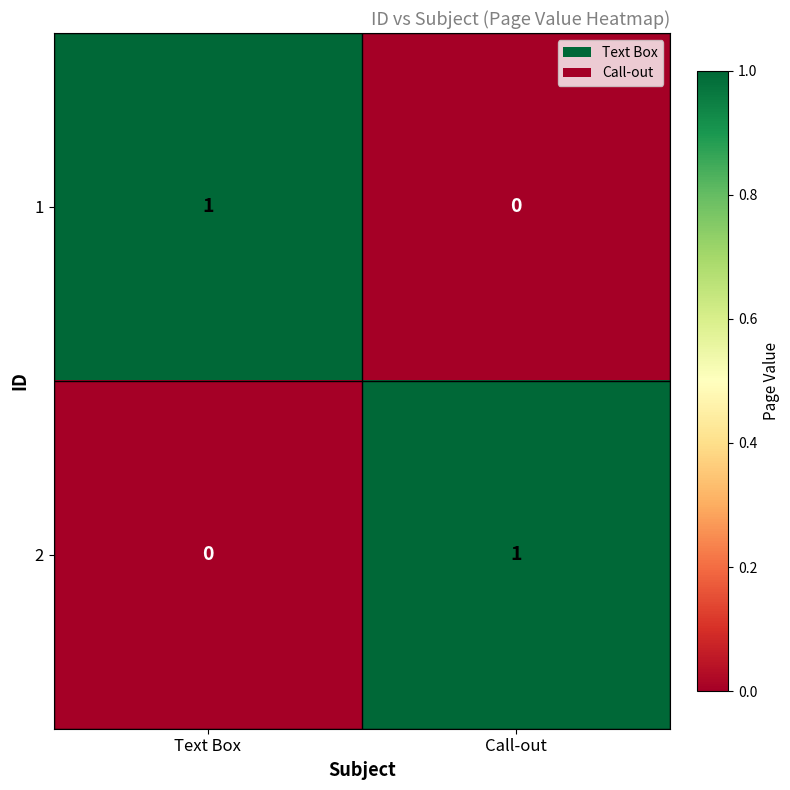

Where is 2 nearest to the value 0?

Text Box